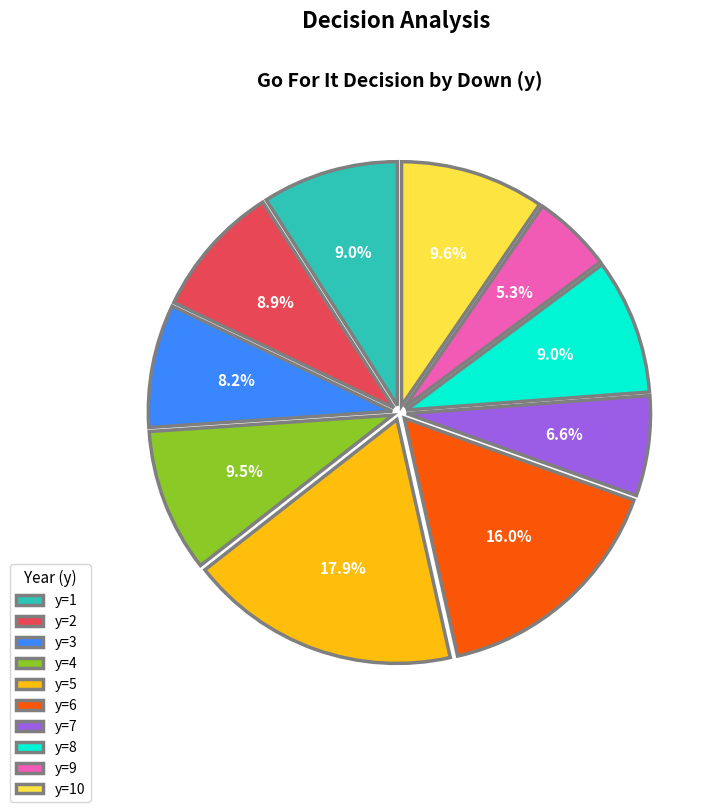

How many slices are in this pie chart?

10